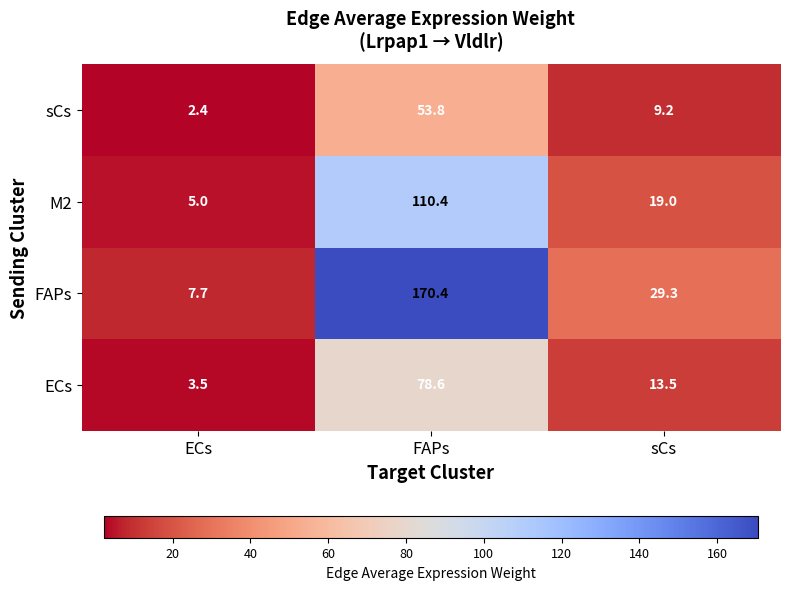

Which series changed the most between FAPs and sCs?

FAPs